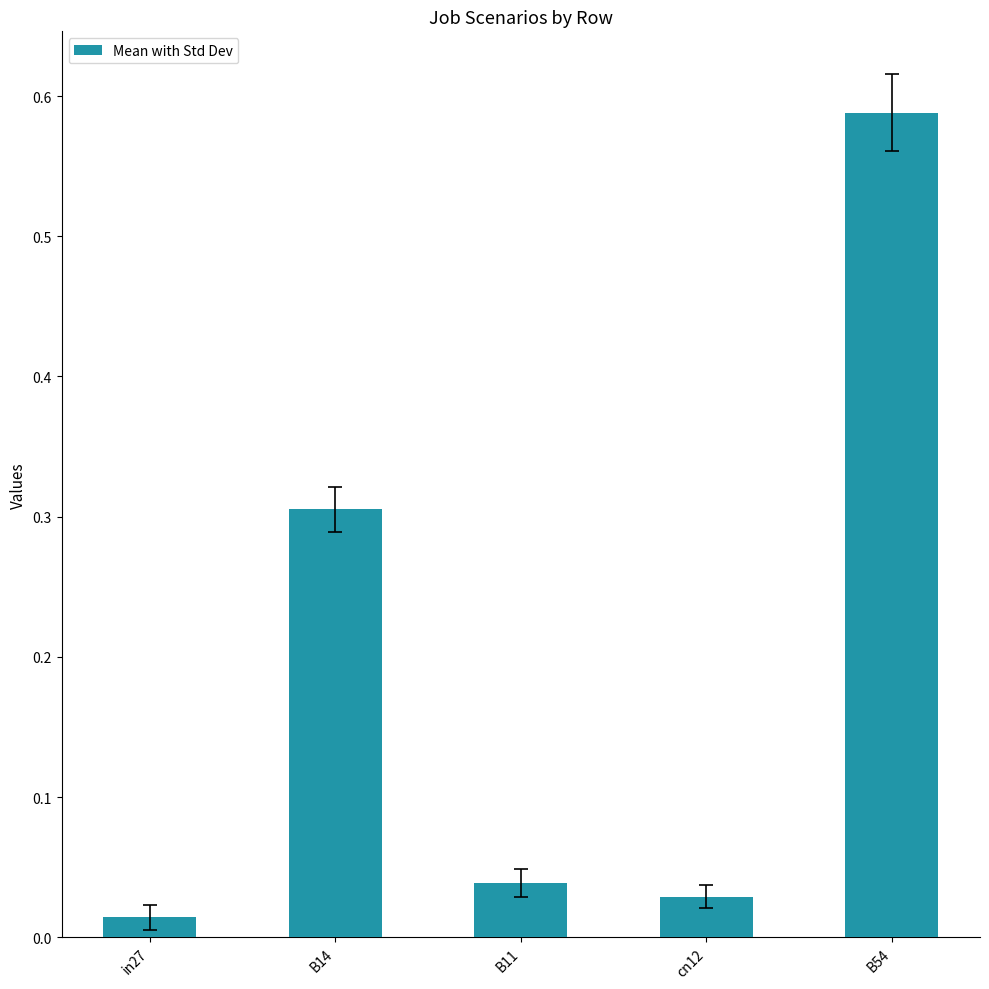

The value at B54 is 0.9. True or false?

False